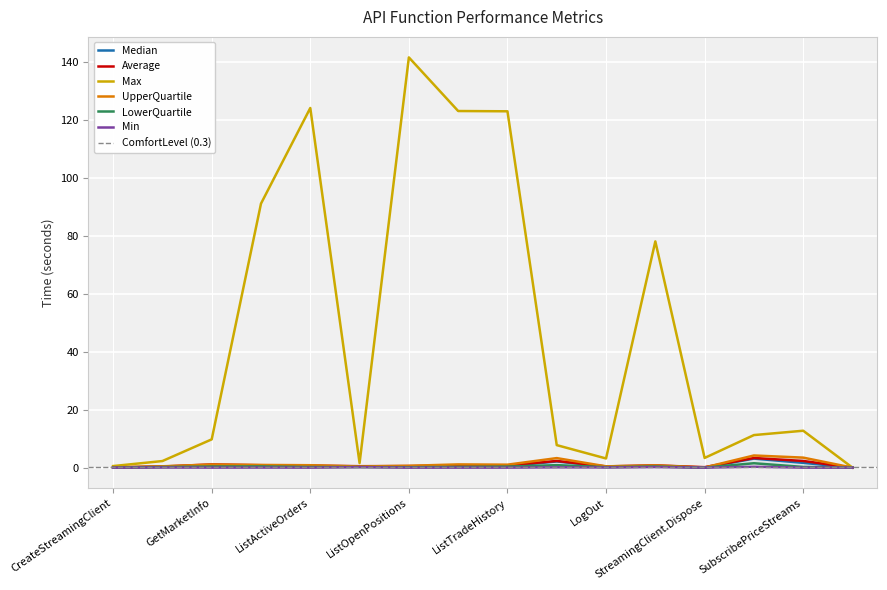

What position from the left is GetClientAndTradingAccount?

2